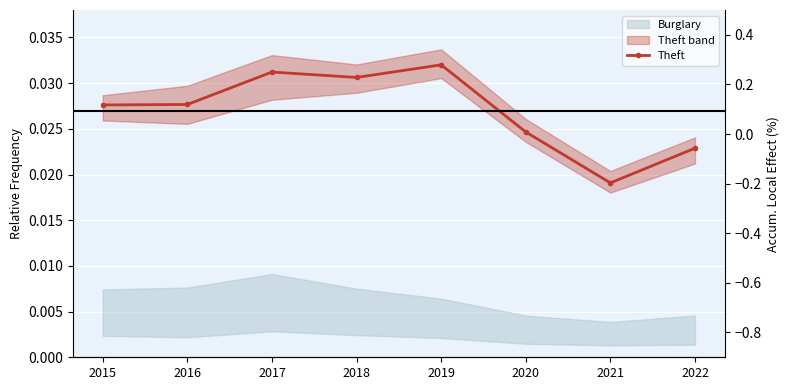

The chart shows a value of 0.0 at 2021. True or false?

True